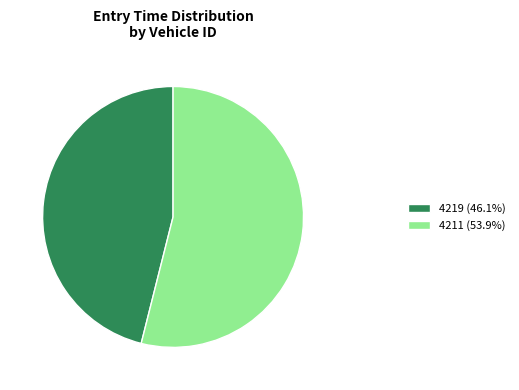

Count the number of slices in the pie.

2